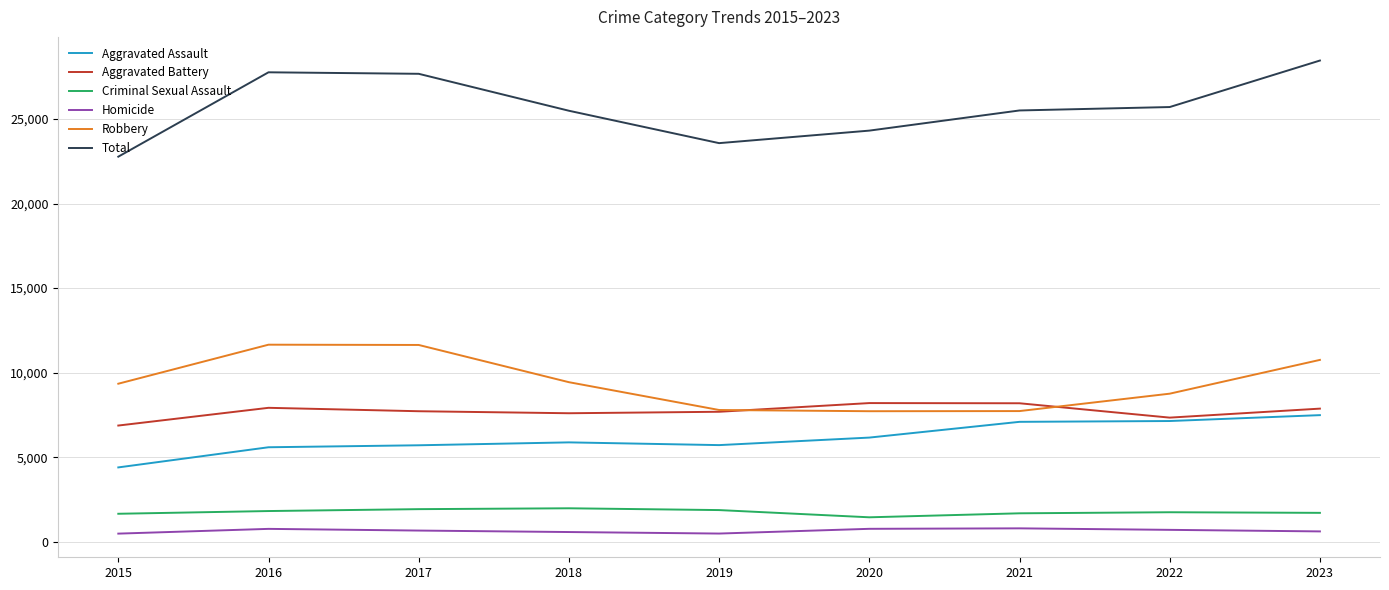

Which series has the largest range (max minus min)?

Total